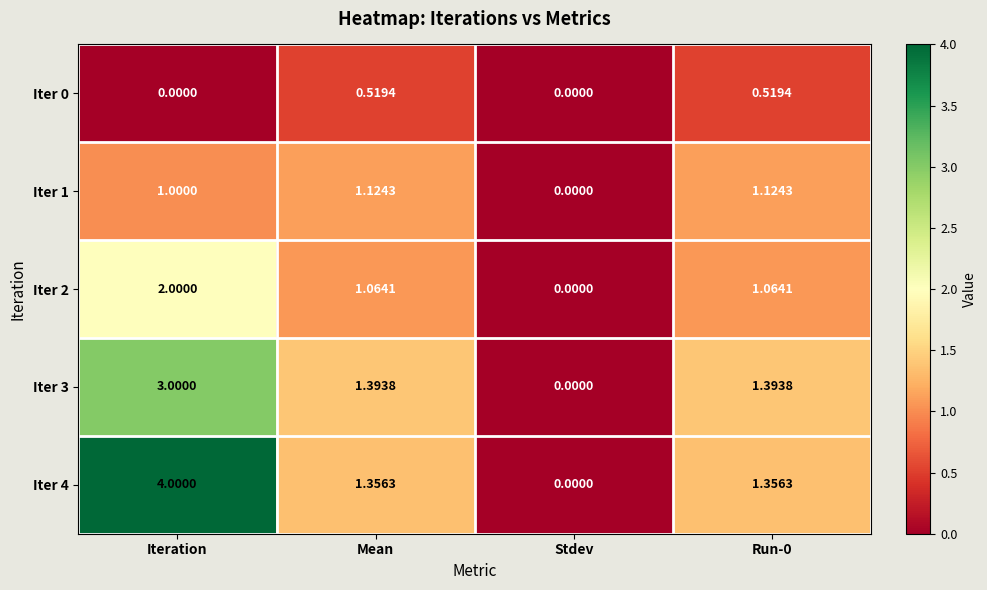

At which category does the chart reach its peak across all series?

Iteration